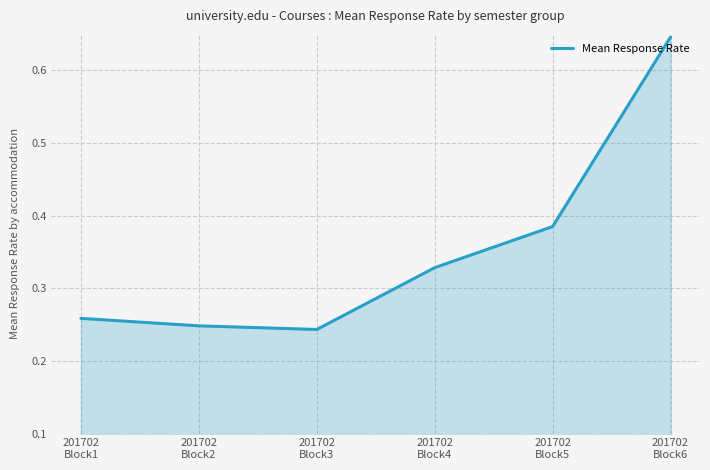

At which category does the chart reach its peak across all series?

201702
Block6